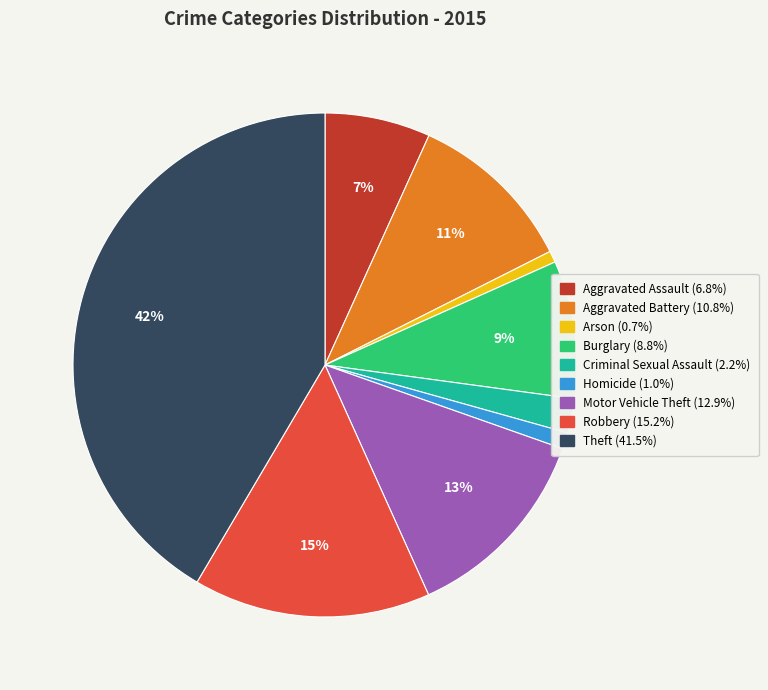

Is the sum of Homicide and Aggravated Battery greater than half?

No